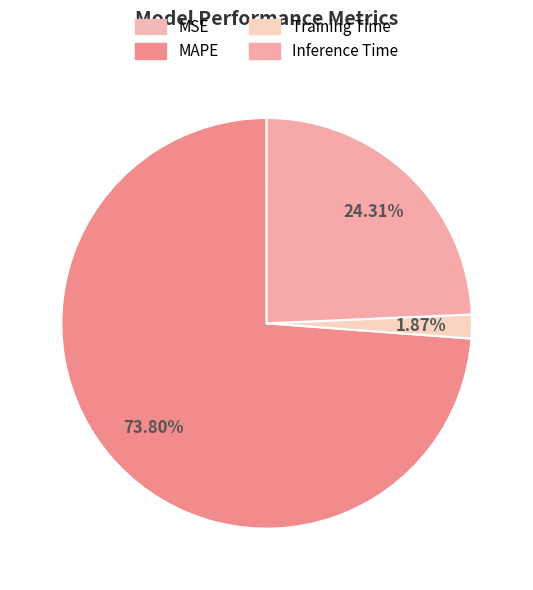

To the nearest percent, what is the difference between the largest and smallest slice percentages?

74%